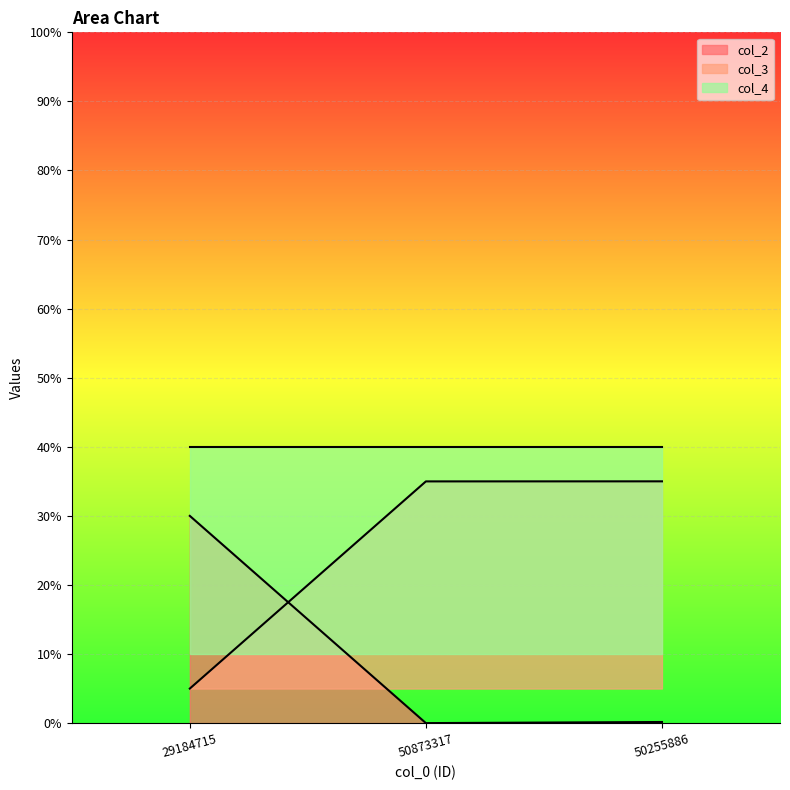

True or false: col_3 has a value of 0.3 at 50255886.

True